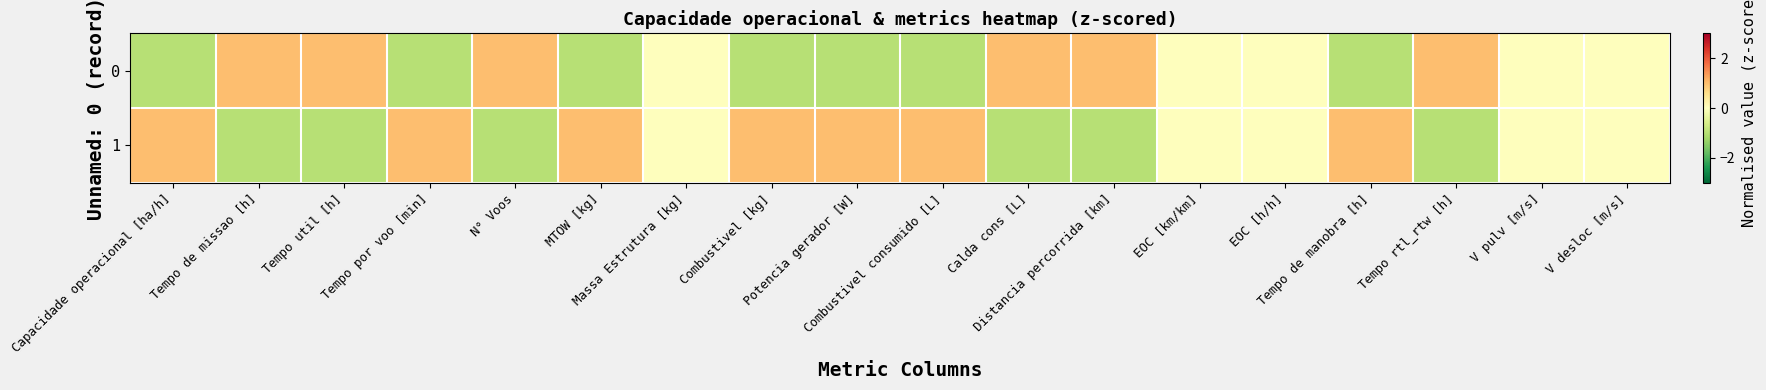

Which series has the largest total across all categories?

1